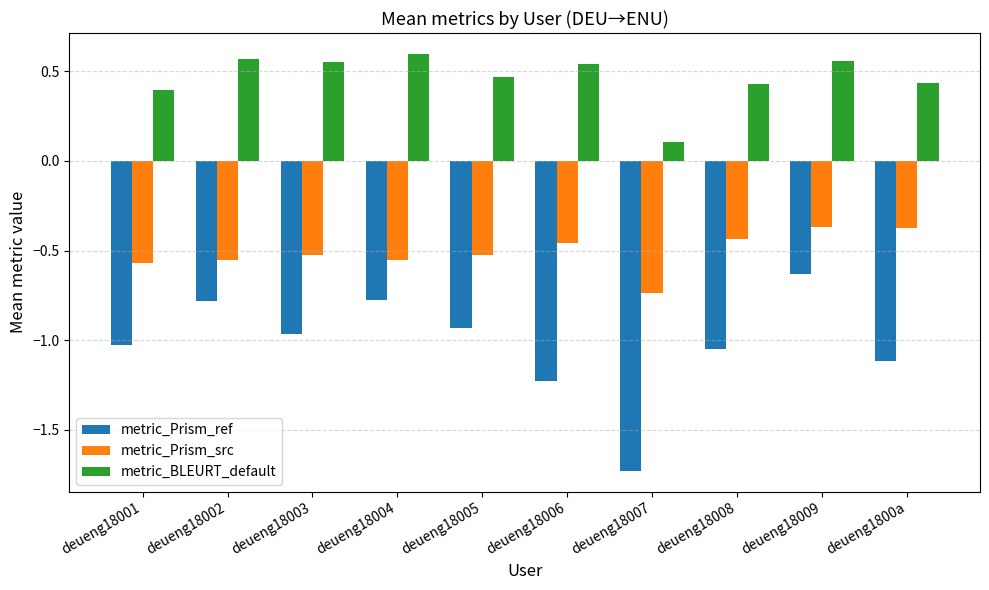

Does the chart contain stacked bars?

No